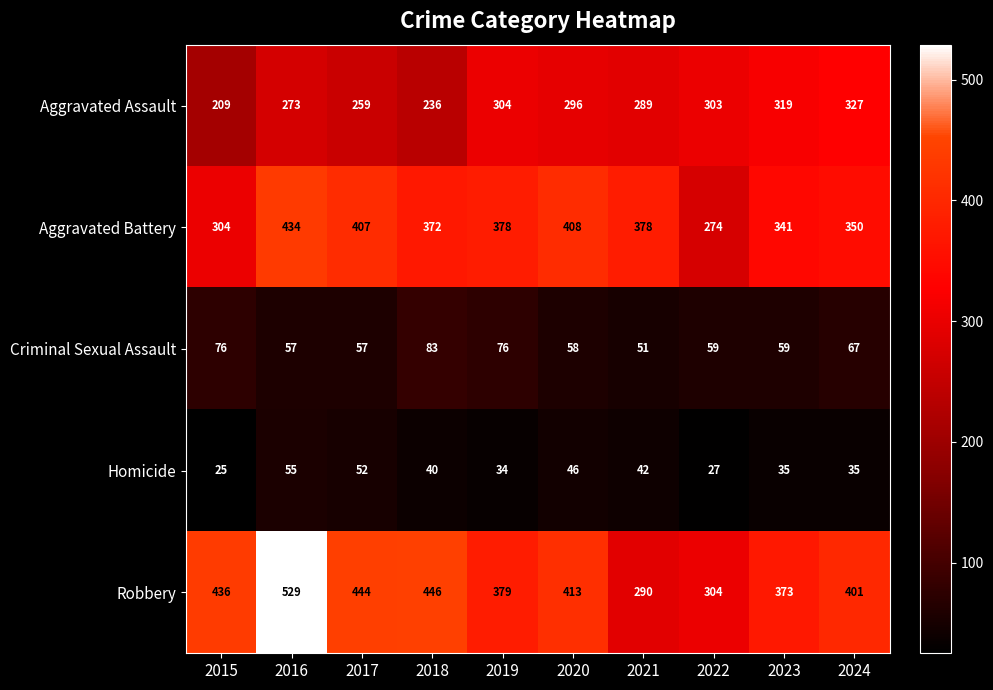

At which label is Robbery closest to 409?

2020